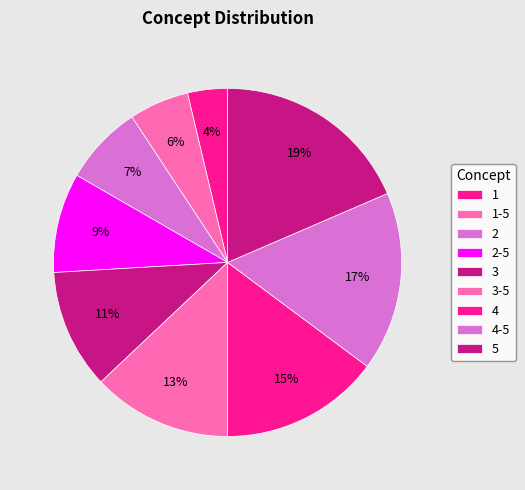

Is there a majority slice in this chart?

No